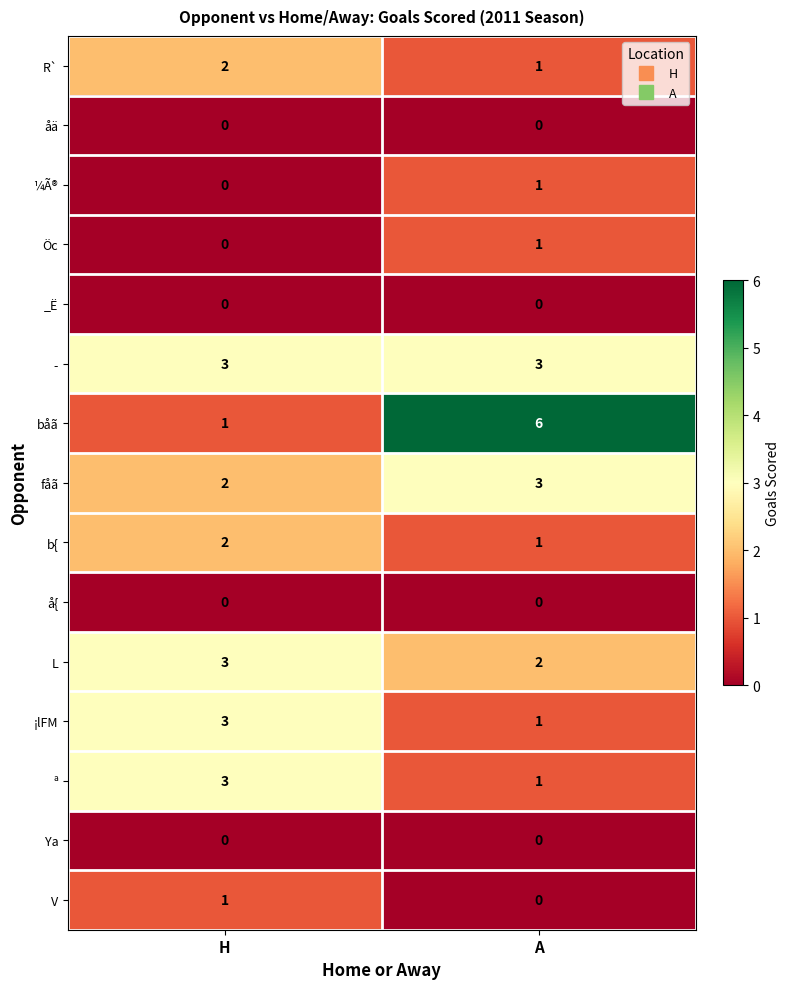

What is the greatest value displayed?

6